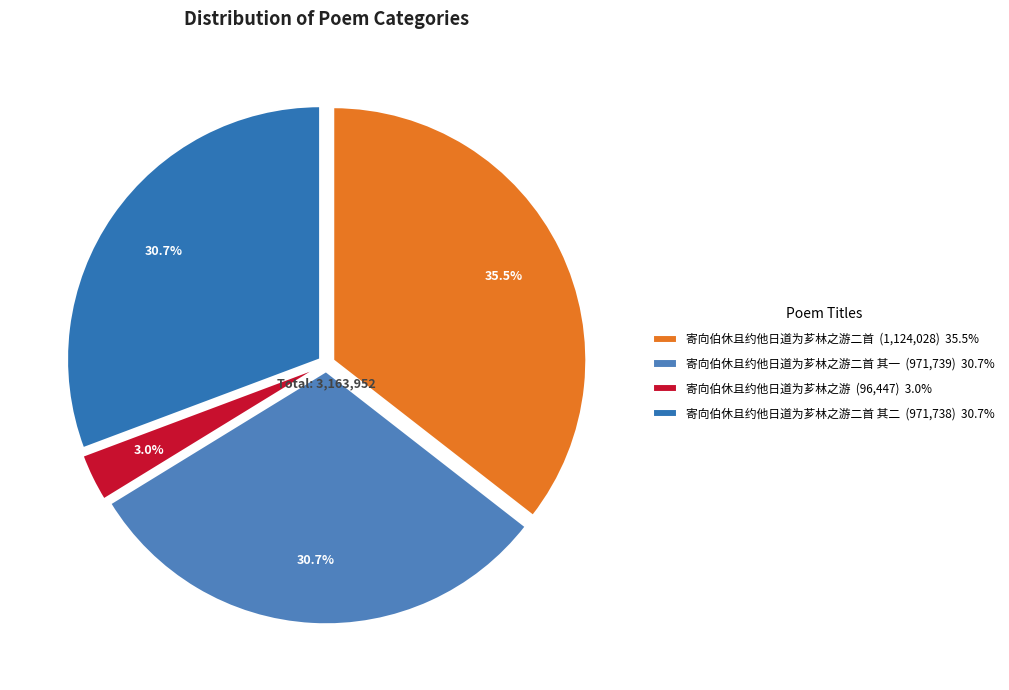

To the nearest percent, what is the difference between the largest and smallest slice percentages?

32%